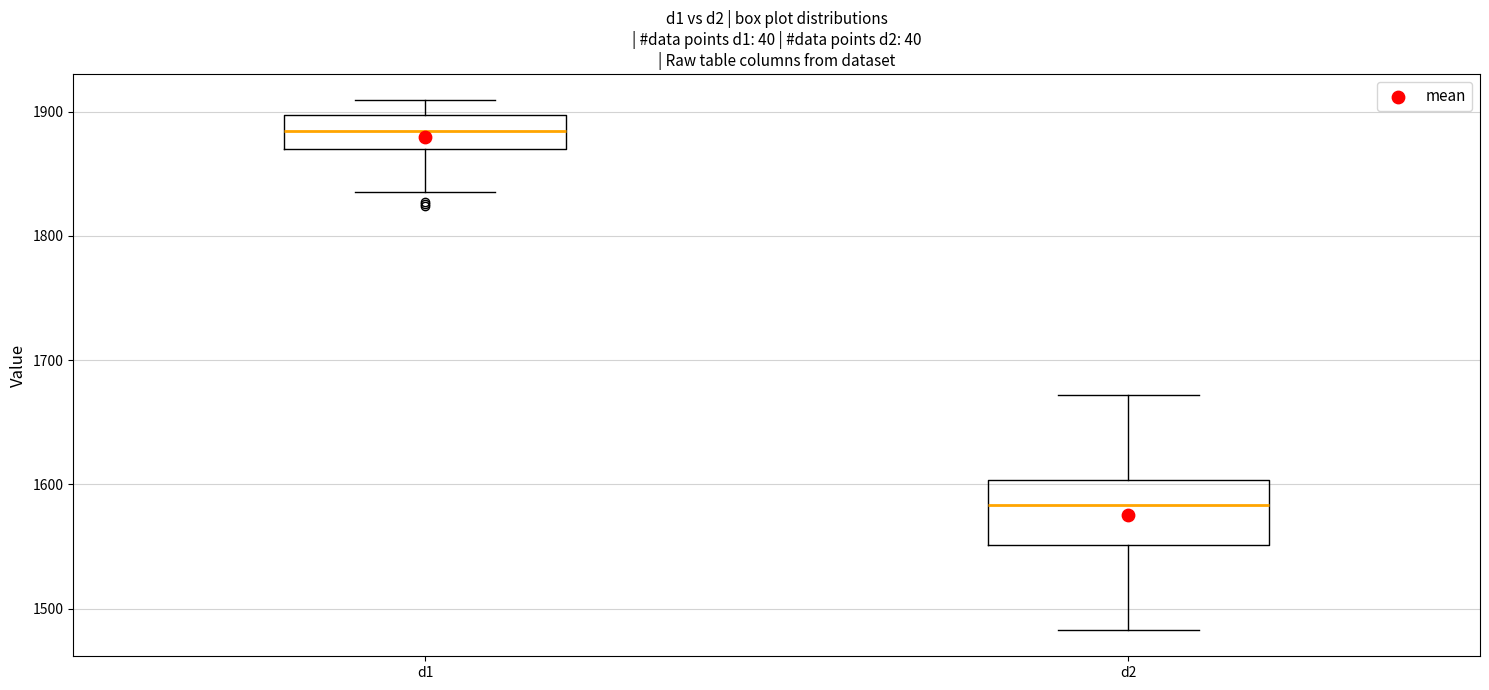

Reading left to right, transcribe this box plot: for each box, give where its median line is, the range the box spans, and where its two whiskers end, as read against the y-axis. The values are not printed on the chart, so give them approximately, as read against the axis.

d1: median 1880, box 1870 to 1900, whiskers 1840 to 1910
d2: median 1580, box 1550 to 1600, whiskers 1480 to 1670